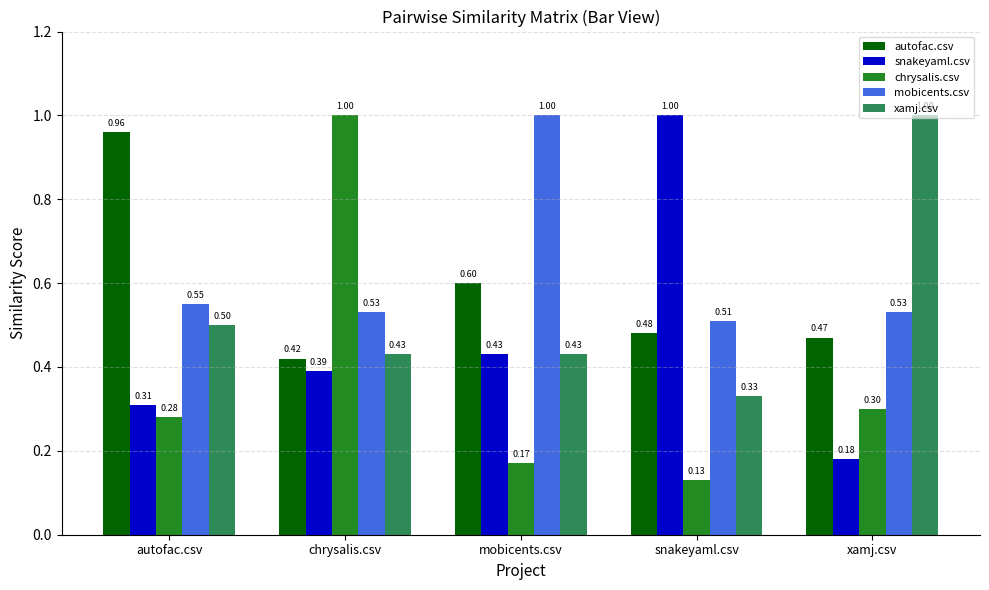

The value of xamj.csv at xamj.csv is 1.0. True or false?

True